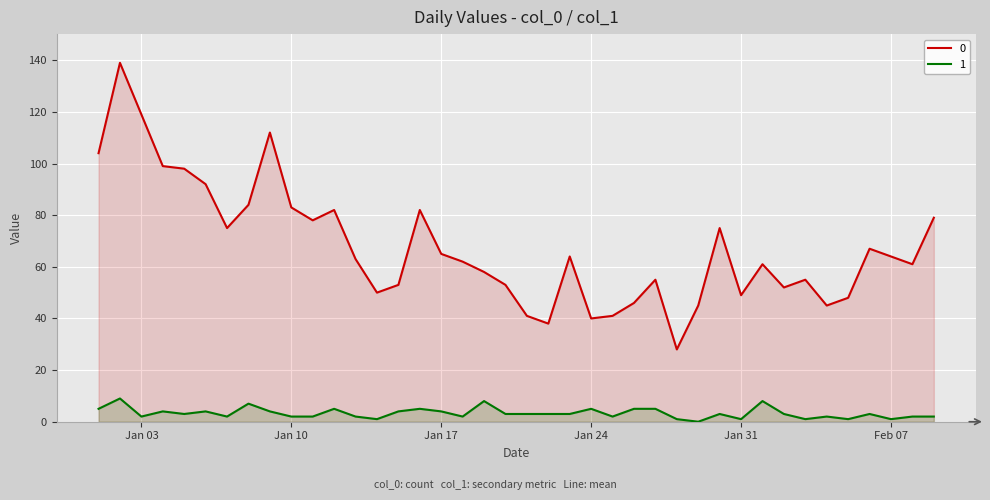

Which category has the highest value across all series?

2023-01-02